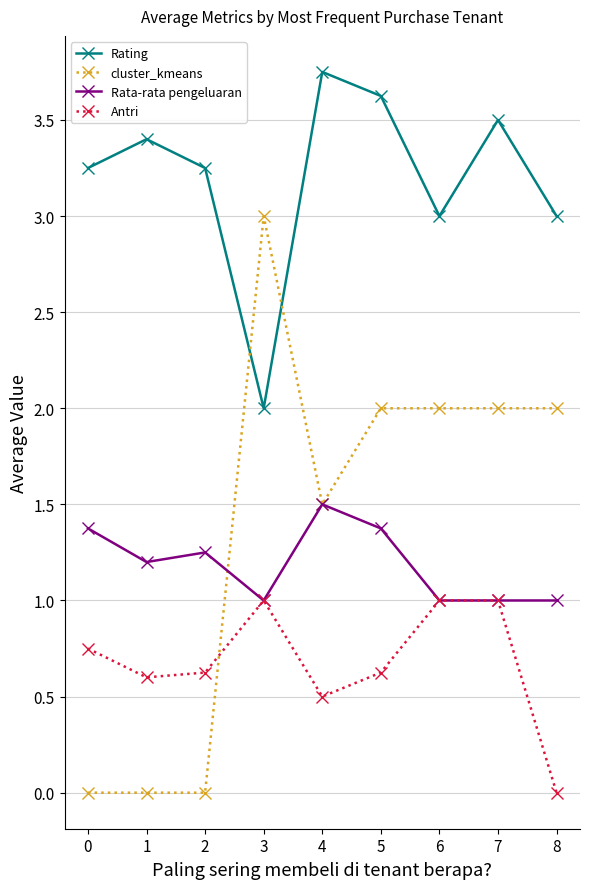

How many lines are shown in the chart?

4